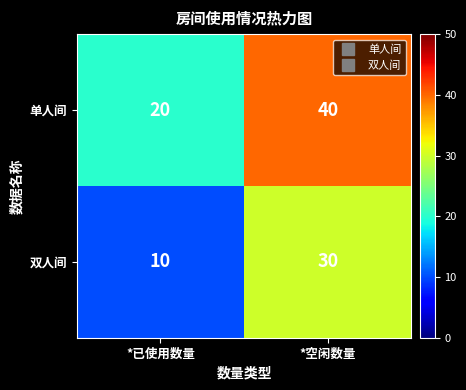

How many values in the 单人间 series are below 40?

1